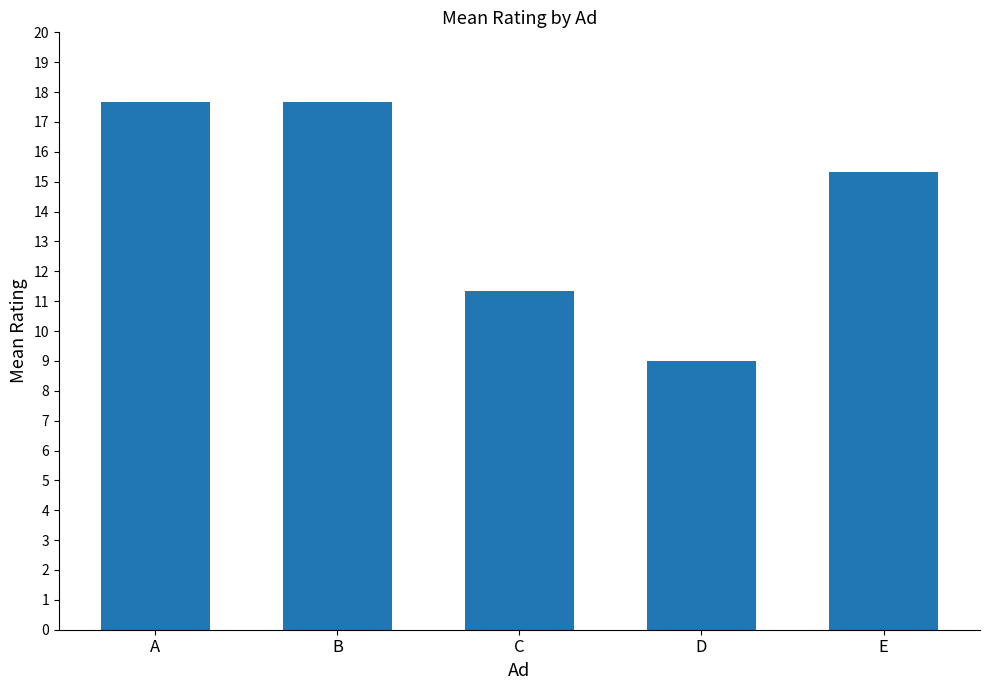

What is the average value?

14.2